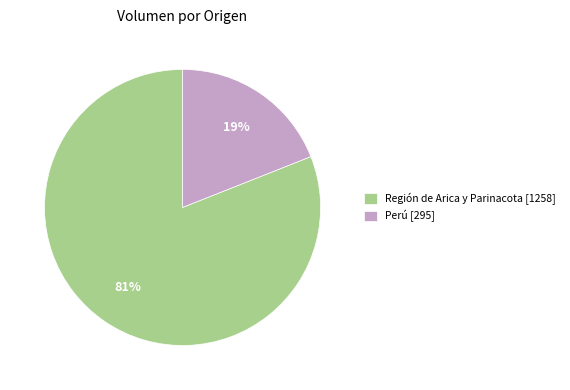

Count the number of slices in the pie.

2